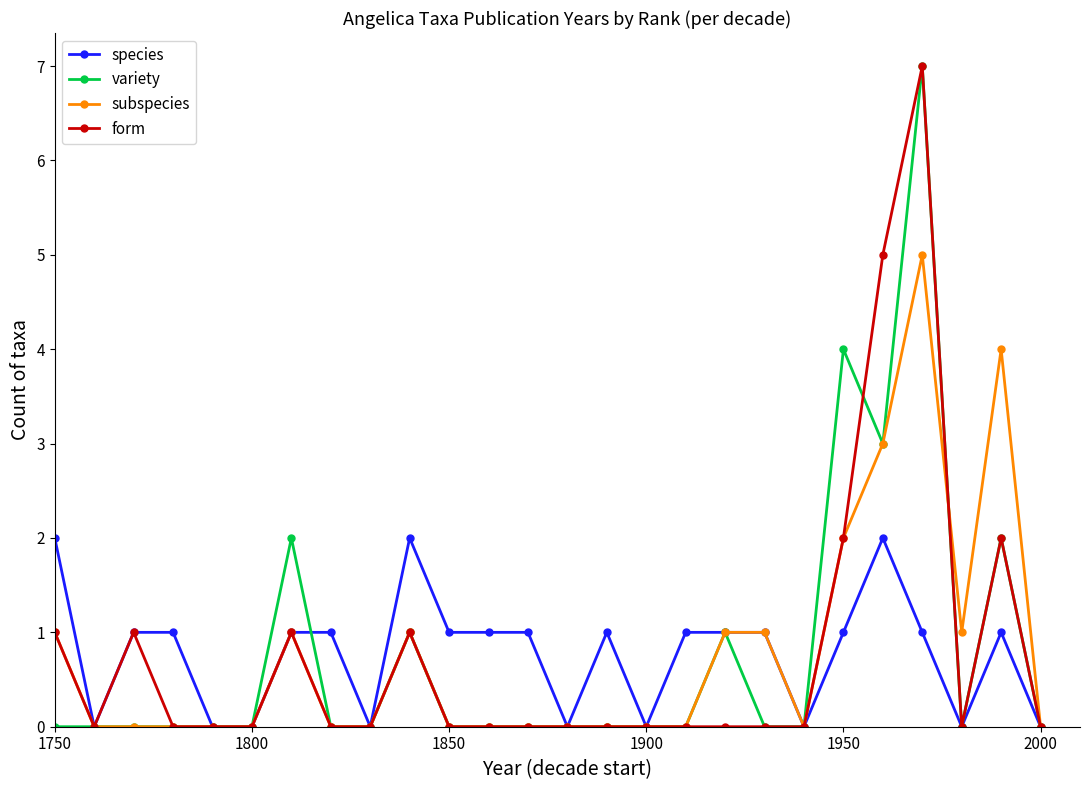

Count the variety values in the range 0 to 1.

21